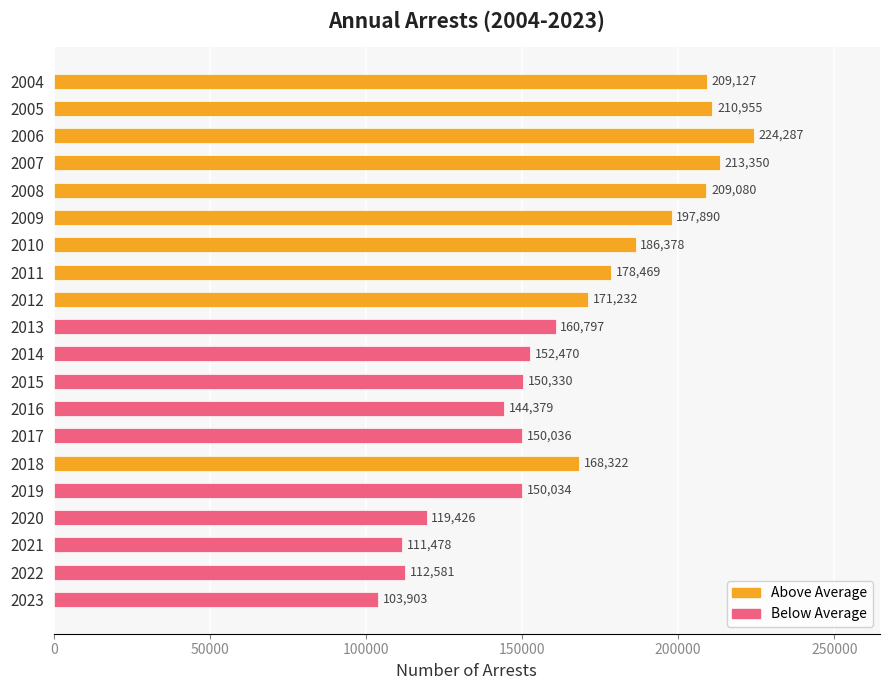

Are the bars horizontal?

Yes